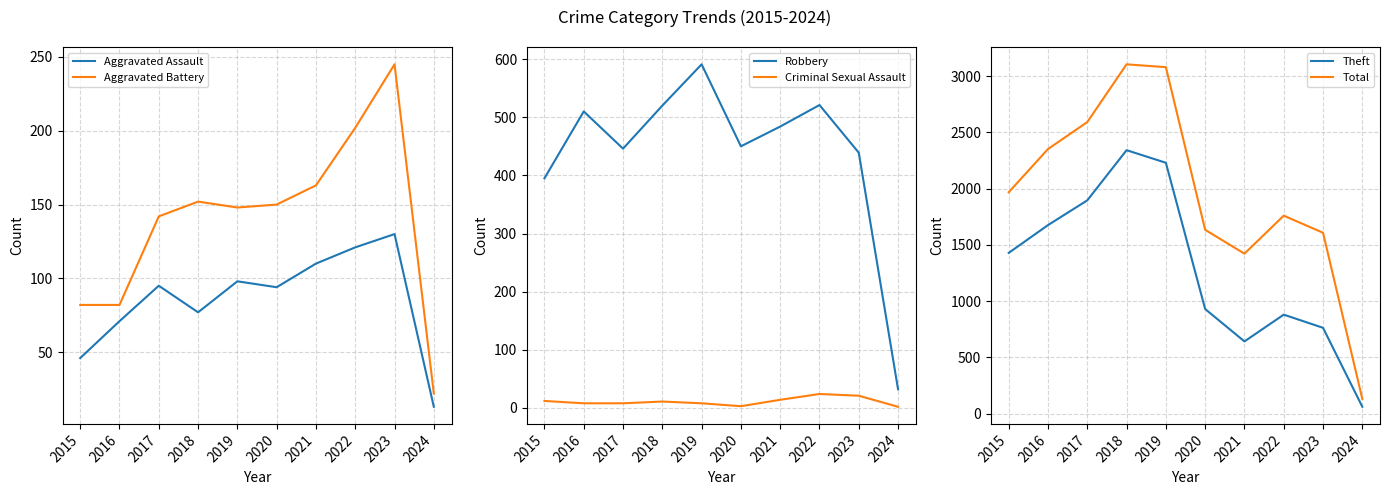

What is the sum of all Aggravated Battery values?

1388